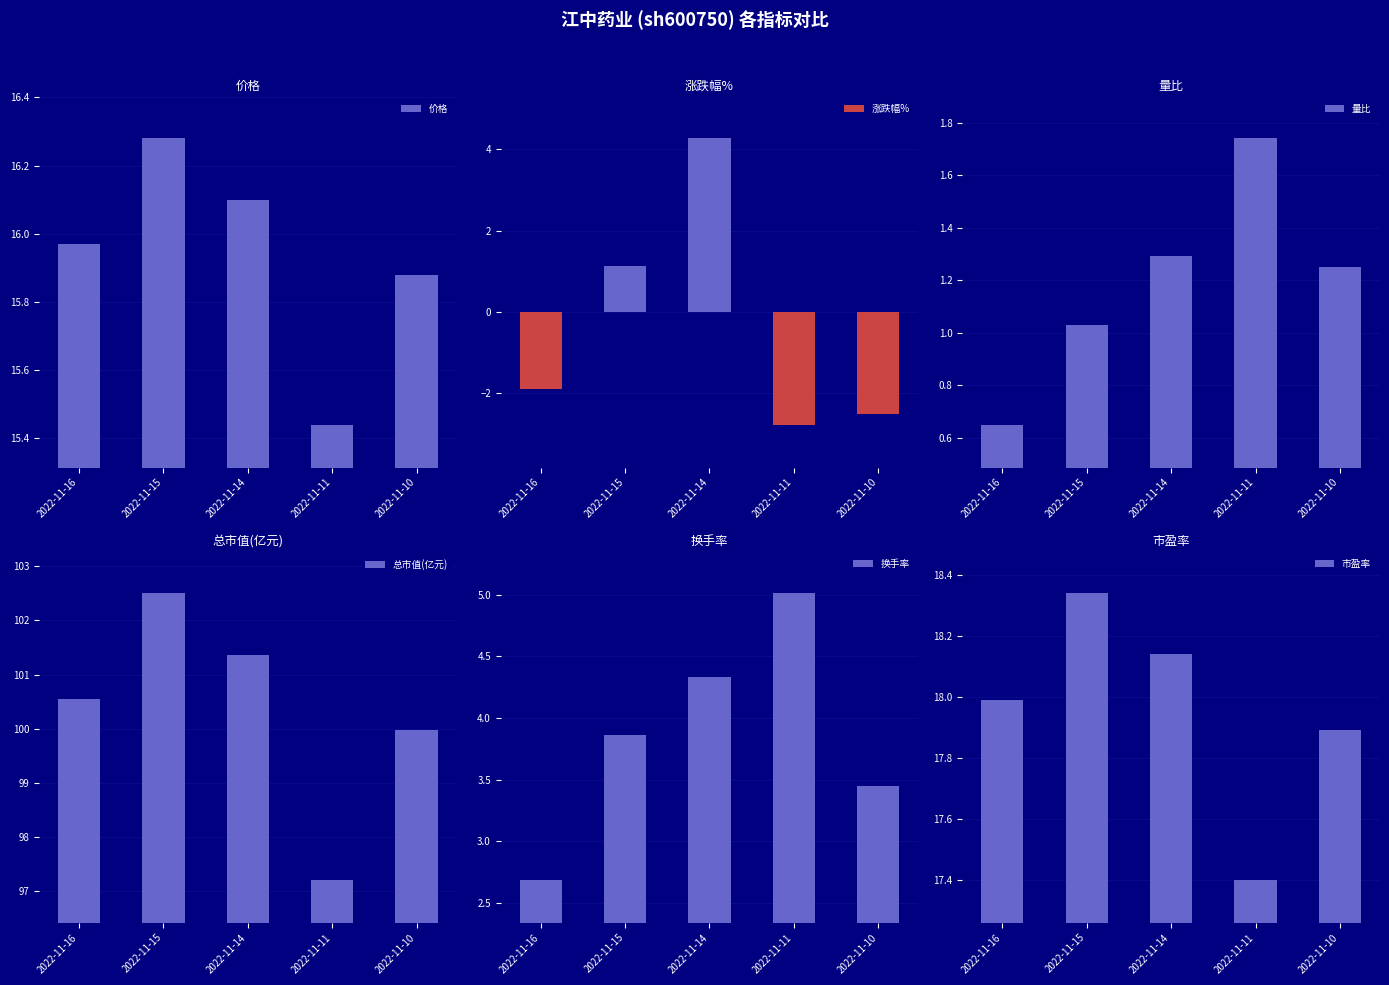

What is the approximate value of 换手率 at 2022-11-14?

4.3